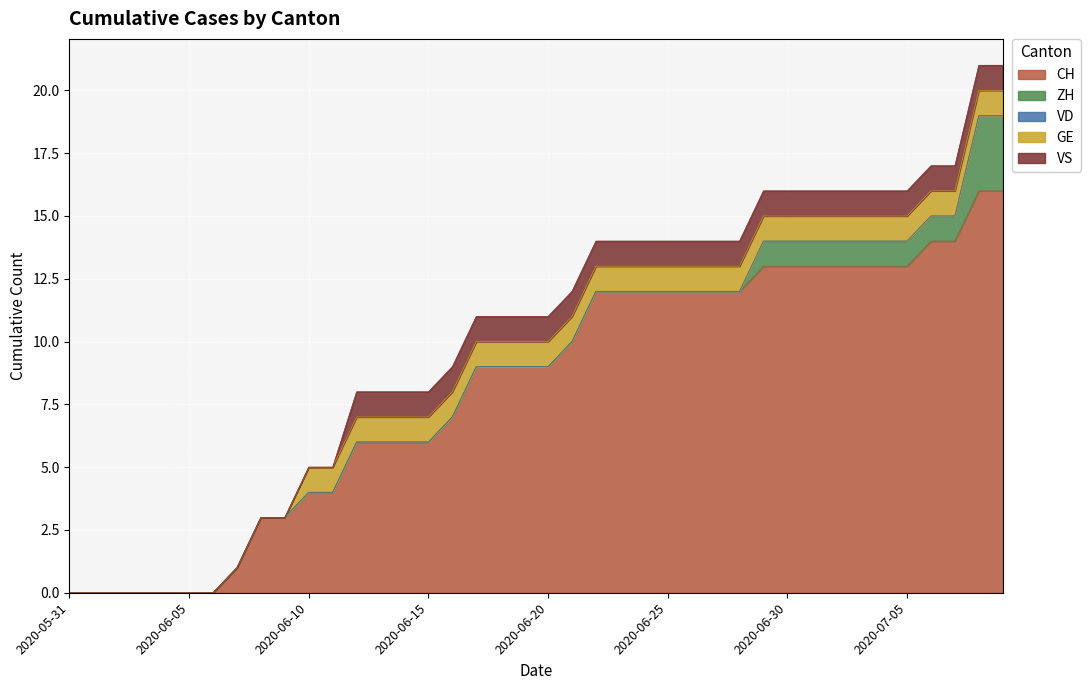

What is the maximum value for ZH?

3